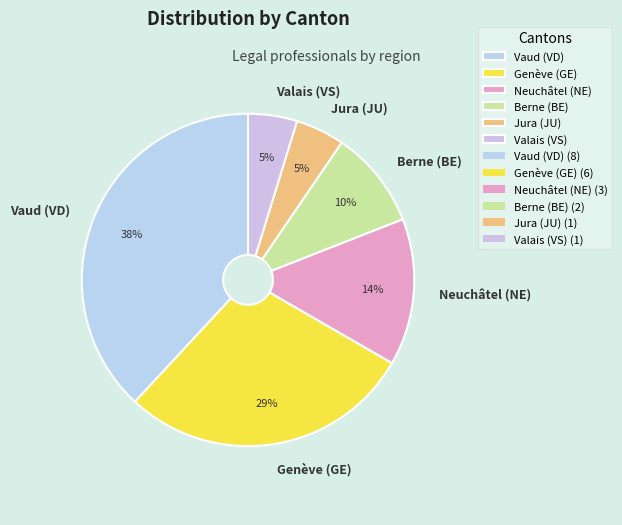

To the nearest percent, what percentage of the pie is Valais (VS)?

5%